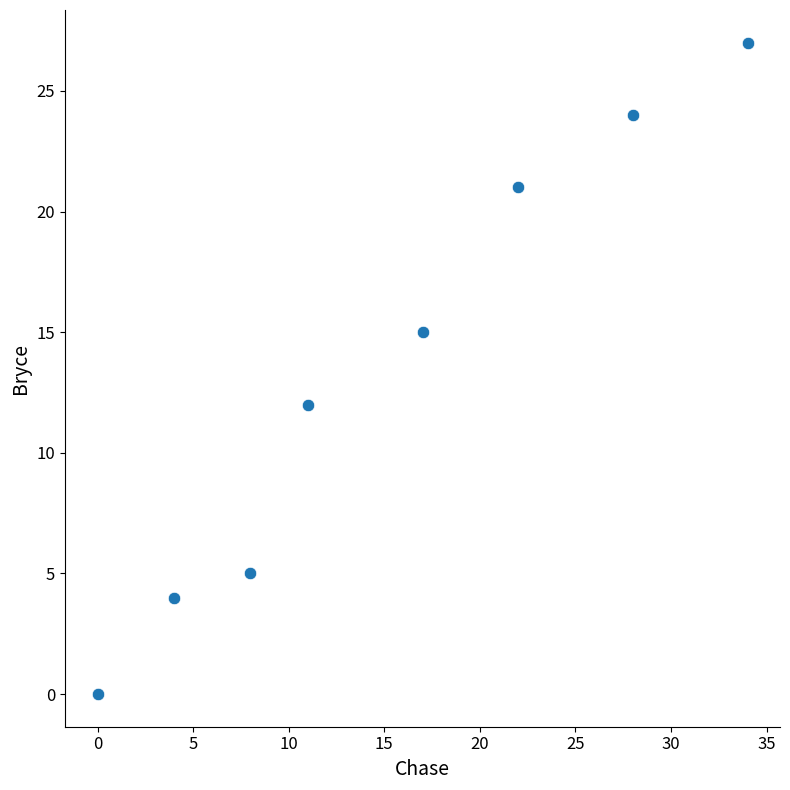

What Y value in the scatter plot is closest to 13?

12